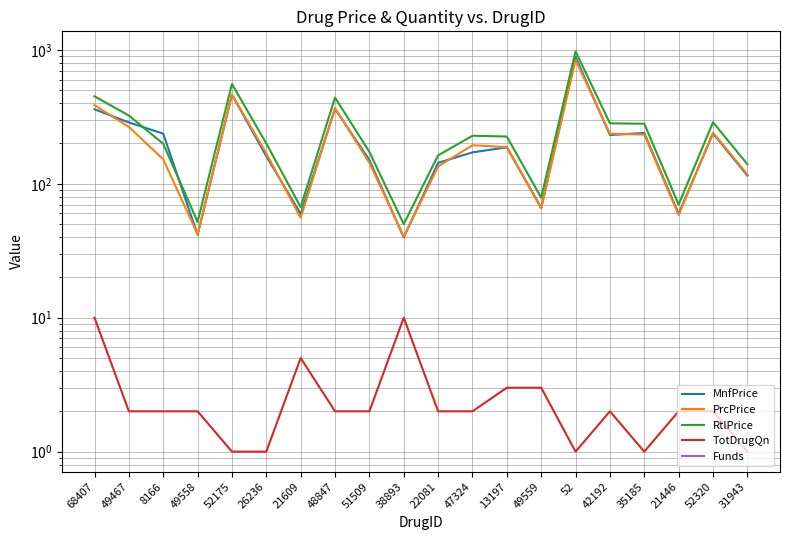

Reading right to left, transcribe all the data shown in this chart.

MnfPrice: 115.2	237.5	59.7	239.7	231.1	884.9	66.2	187.2	171.7	143.4	39.7	150.6	362.1	59.5	160.7	462.5	41.6	236.7	287.1	359.8
PrcPrice: 117.7	241.0	58.4	232.9	236.6	841.9	65.5	188.0	194.0	134.8	40.4	143.4	367.8	55.7	168.8	463.8	41.9	152.3	265.9	386.1
RtlPrice: 140.0	288.0	70.0	280.8	282.7	974.6	78.7	225.3	228.3	163.0	50.0	173.0	440.0	67.0	200.0	556.0	52.0	199.0	323.0	450.0
TotDrugQn: 1.0	2.0	2.0	1.0	2.0	1.0	3.0	3.0	2.0	2.0	10.0	2.0	2.0	5.0	1.0	1.0	2.0	2.0	2.0	10.0
Funds: 0.0	0.0	0.0	0.0	0.0	0.0	0.0	0.0	0.0	0.0	0.0	0.0	0.0	0.0	0.0	0.0	0.0	0.0	0.0	0.0